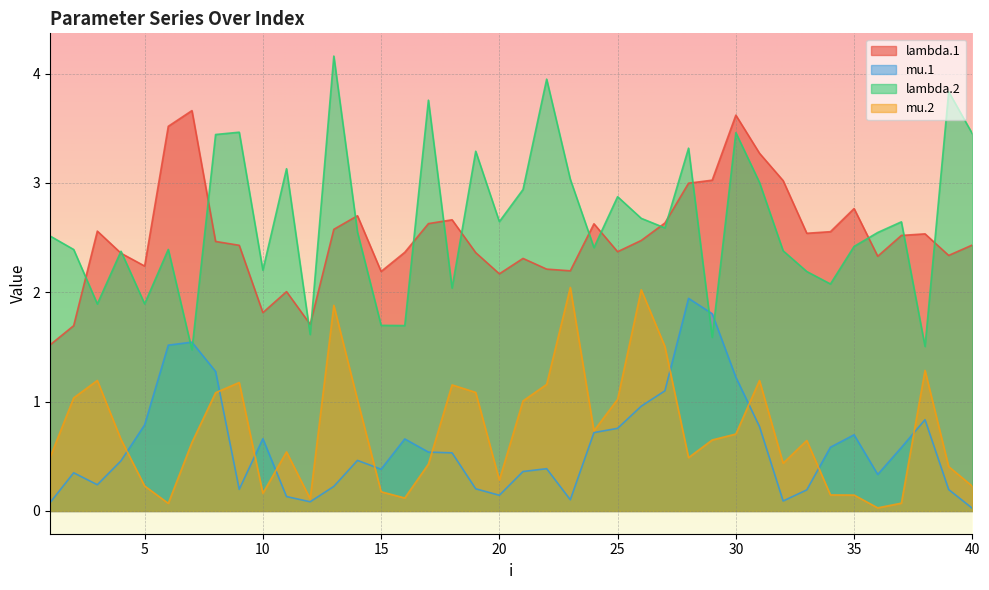

What are all the series names shown in the legend?

lambda.1, mu.1, lambda.2, mu.2